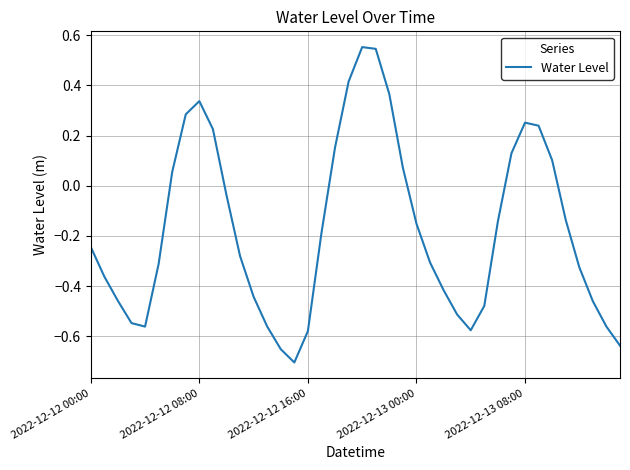

Does the chart display data point markers on the line(s)?

No